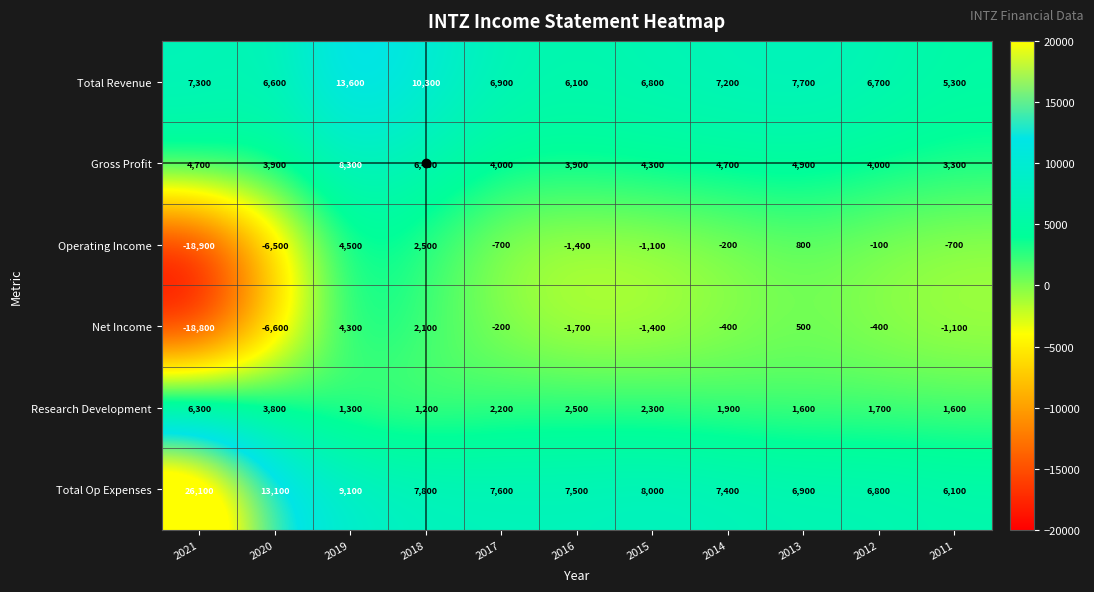

At which label does Gross Profit first exceed 4300?

2021